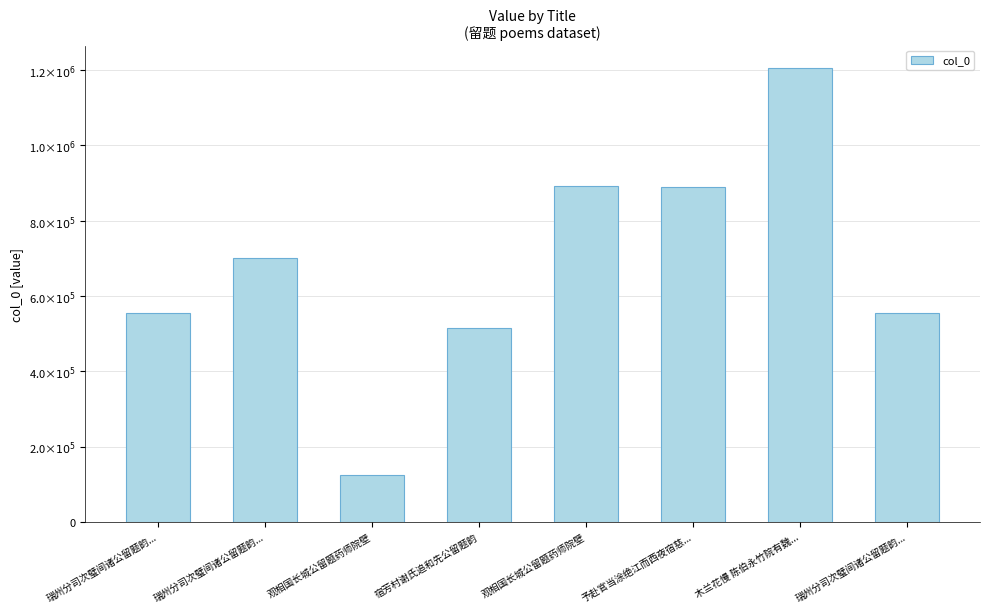

What is the difference between the values at 木兰花慢 陈伯永竹院有魏... and 瑞州分司次璧间诸公留题韵...?

649388